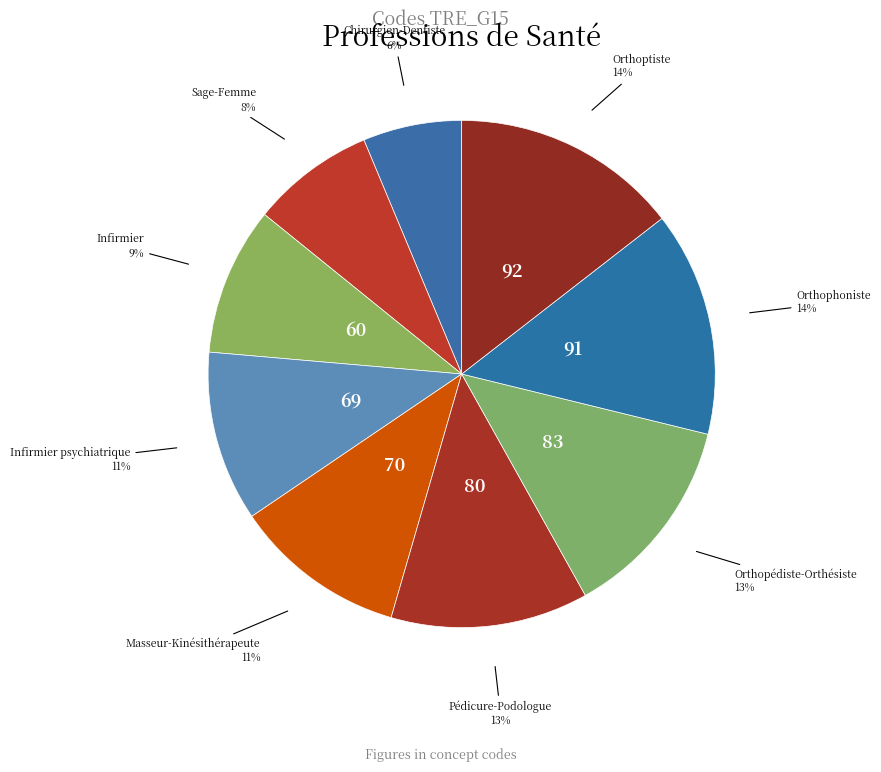

True or false: Masseur-Kinésithérapeute accounts for 11% of the total.

True